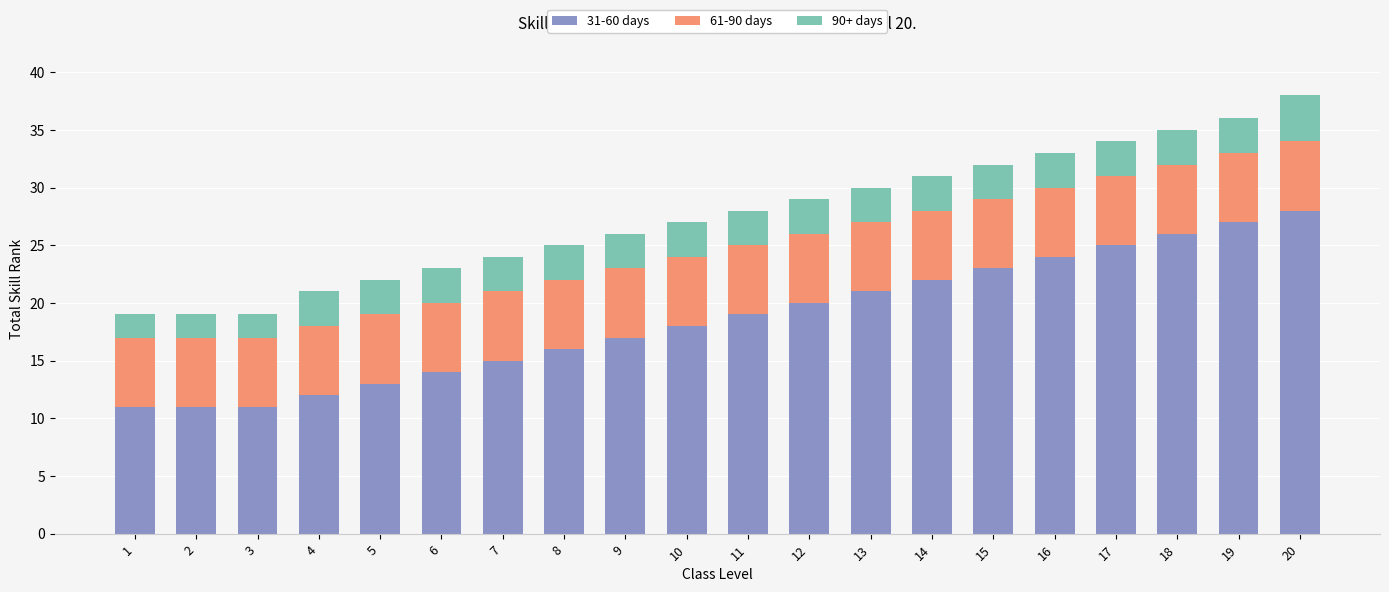

Does the chart contain any negative values?

No